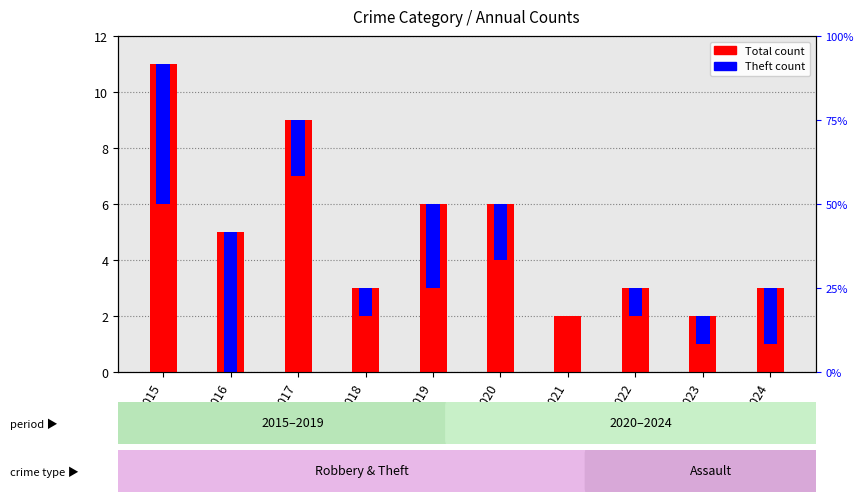

Rank the categories by value from lowest to highest.

2021, 2023, 2018, 2022, 2024, 2016, 2019, 2020, 2017, 2015